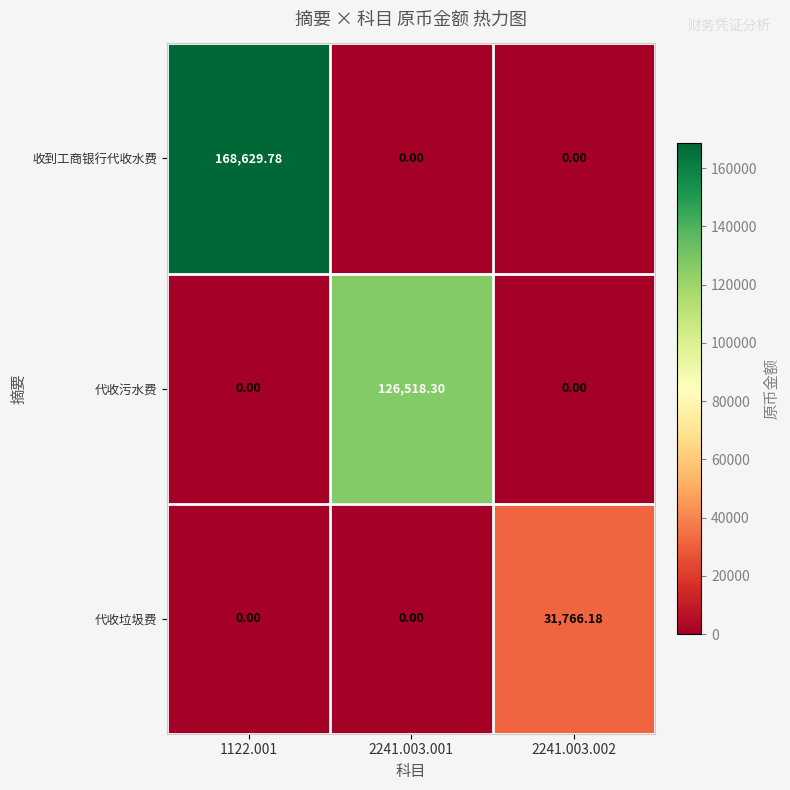

Between 1122.001 and 2241.003.001, which series saw the biggest shift?

收到工商银行代收水费